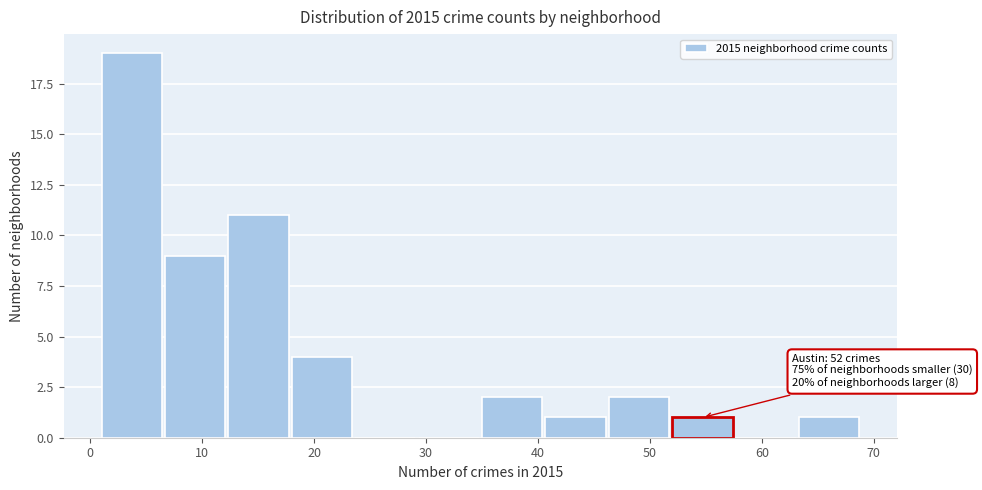

Which range on the x-axis has the tallest bar?

1 to 7